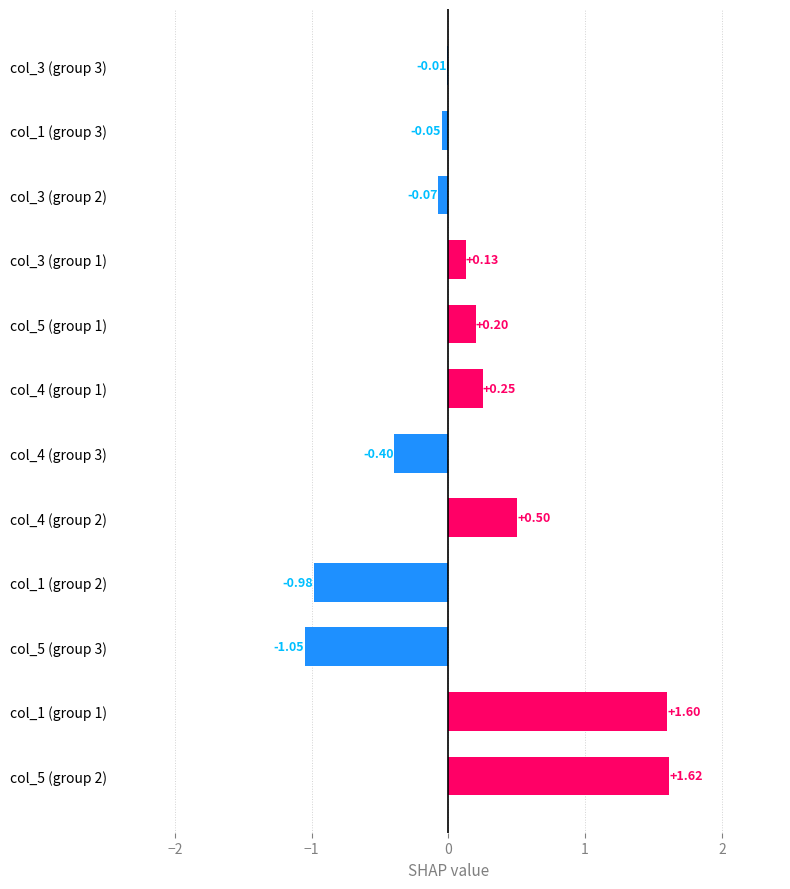

What is the sum of all values?

1.7